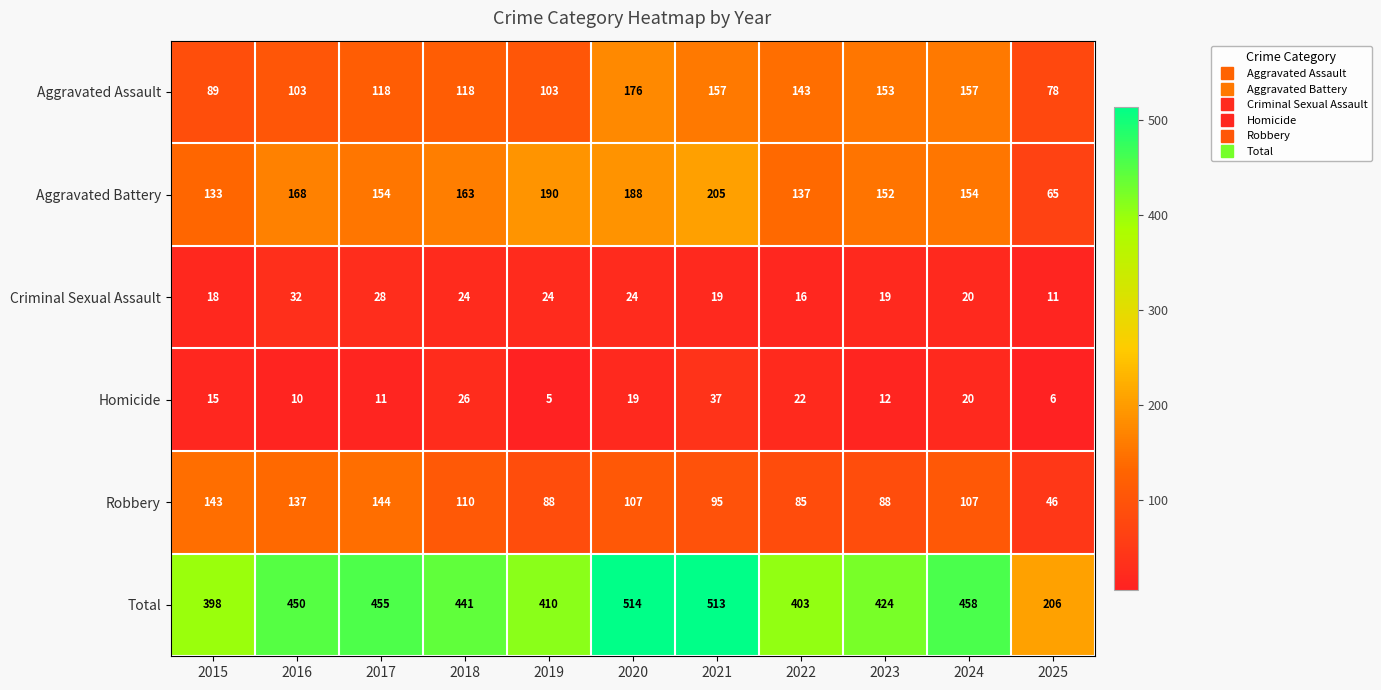

What is the total value across all series at 2020?

1028